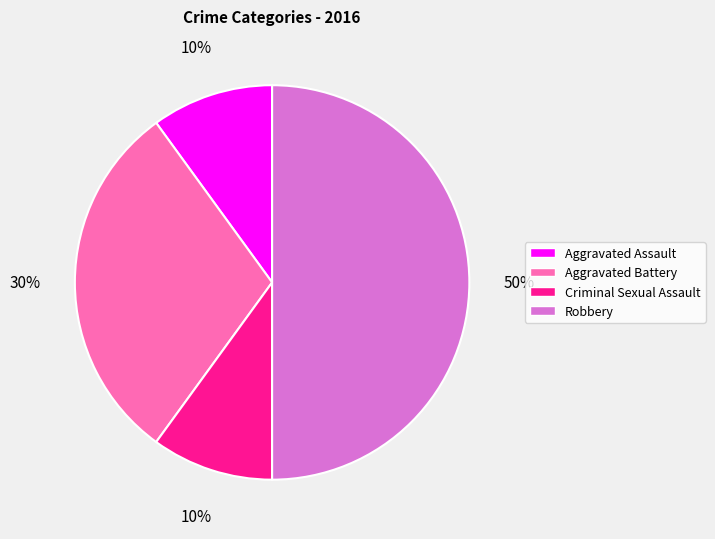

Combined, do Aggravated Assault and Criminal Sexual Assault account for over 50%?

No